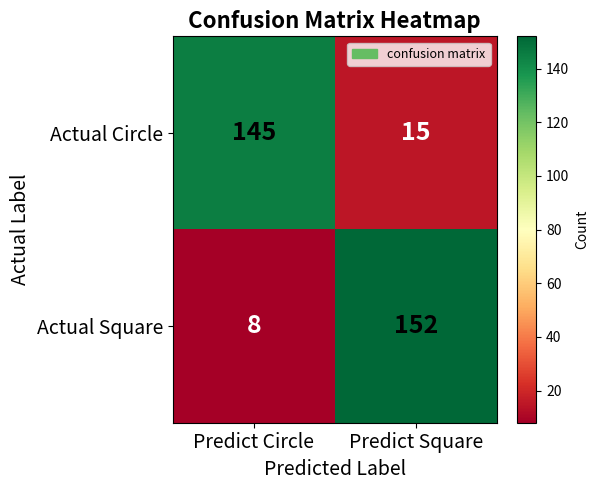

Which series changed the most between Predict Circle and Predict Square?

Actual Square